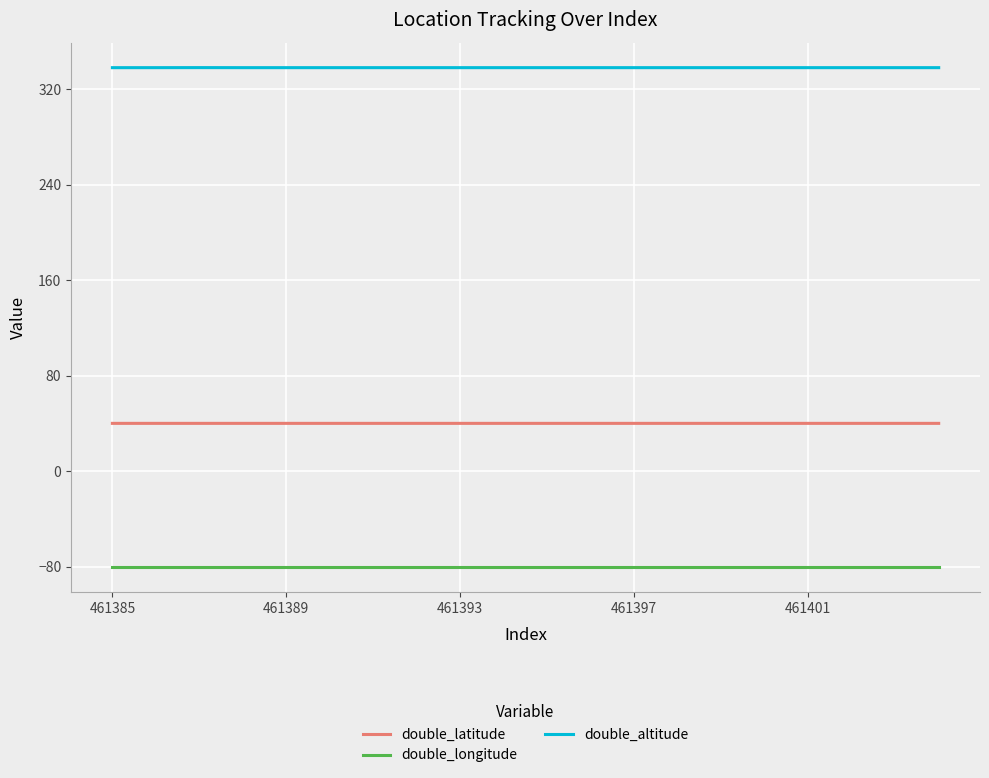

Which series has the largest total across all categories?

double_altitude